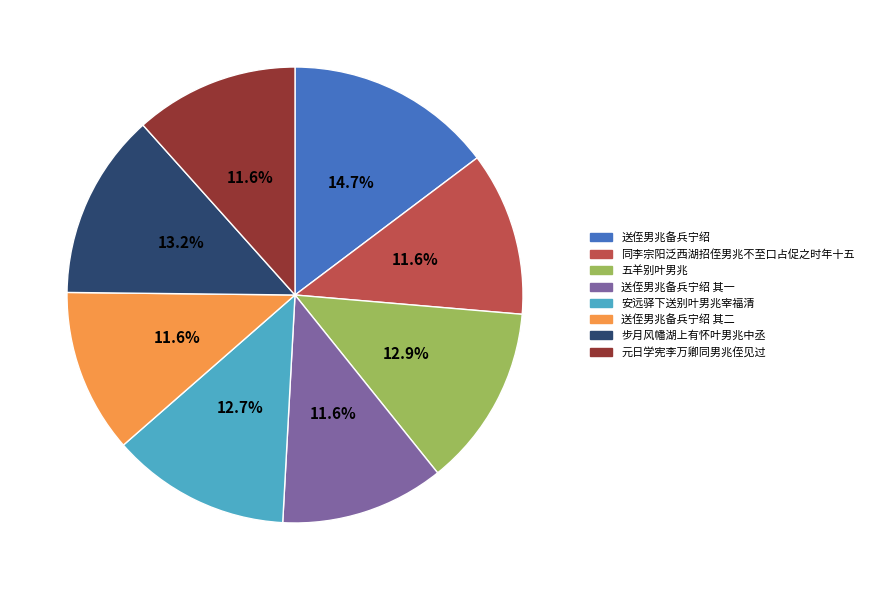

Is there a majority slice in this chart?

No